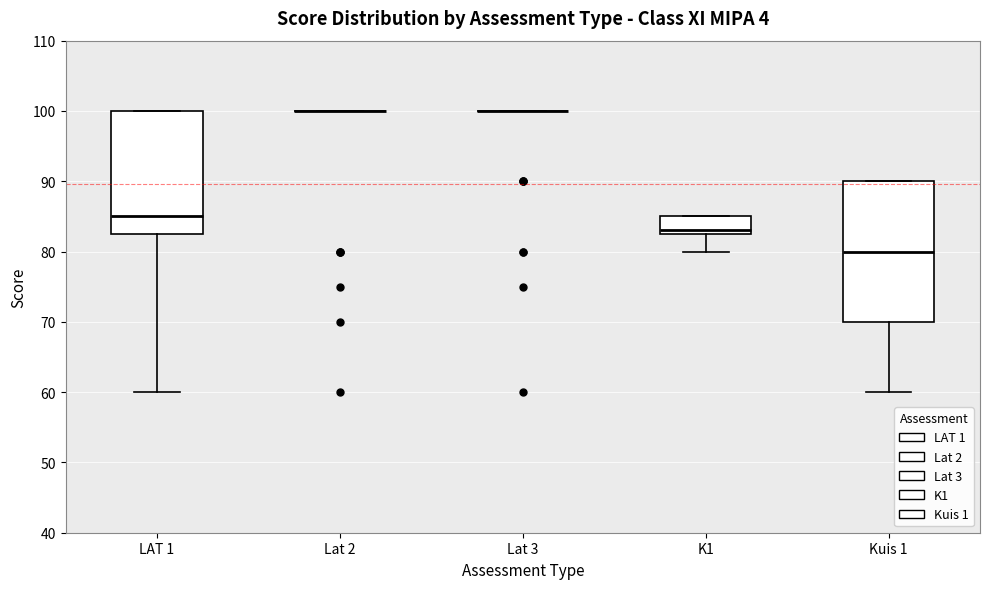

Which box is the tallest, from its lower edge to its upper edge?

Kuis 1